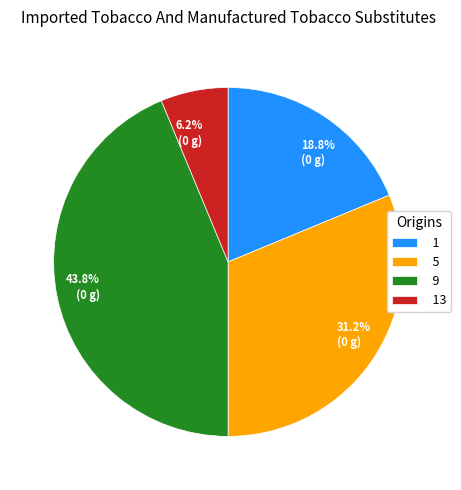

Is 9 the majority of the pie?

No